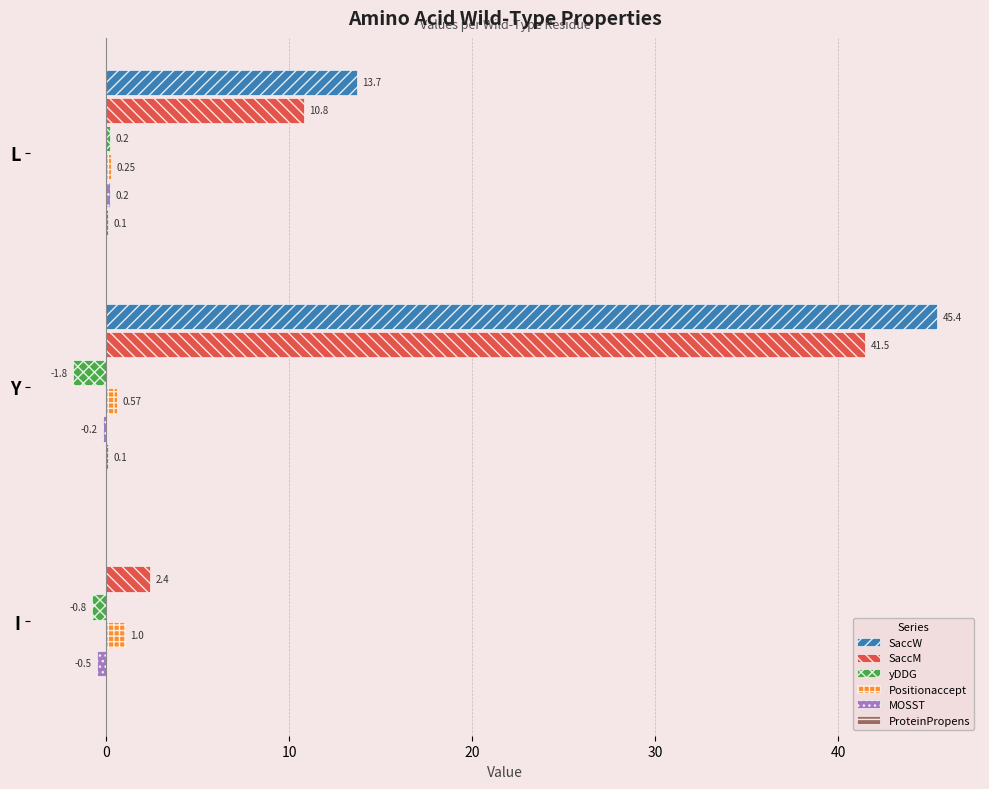

What is the total value across all series at I?

2.1